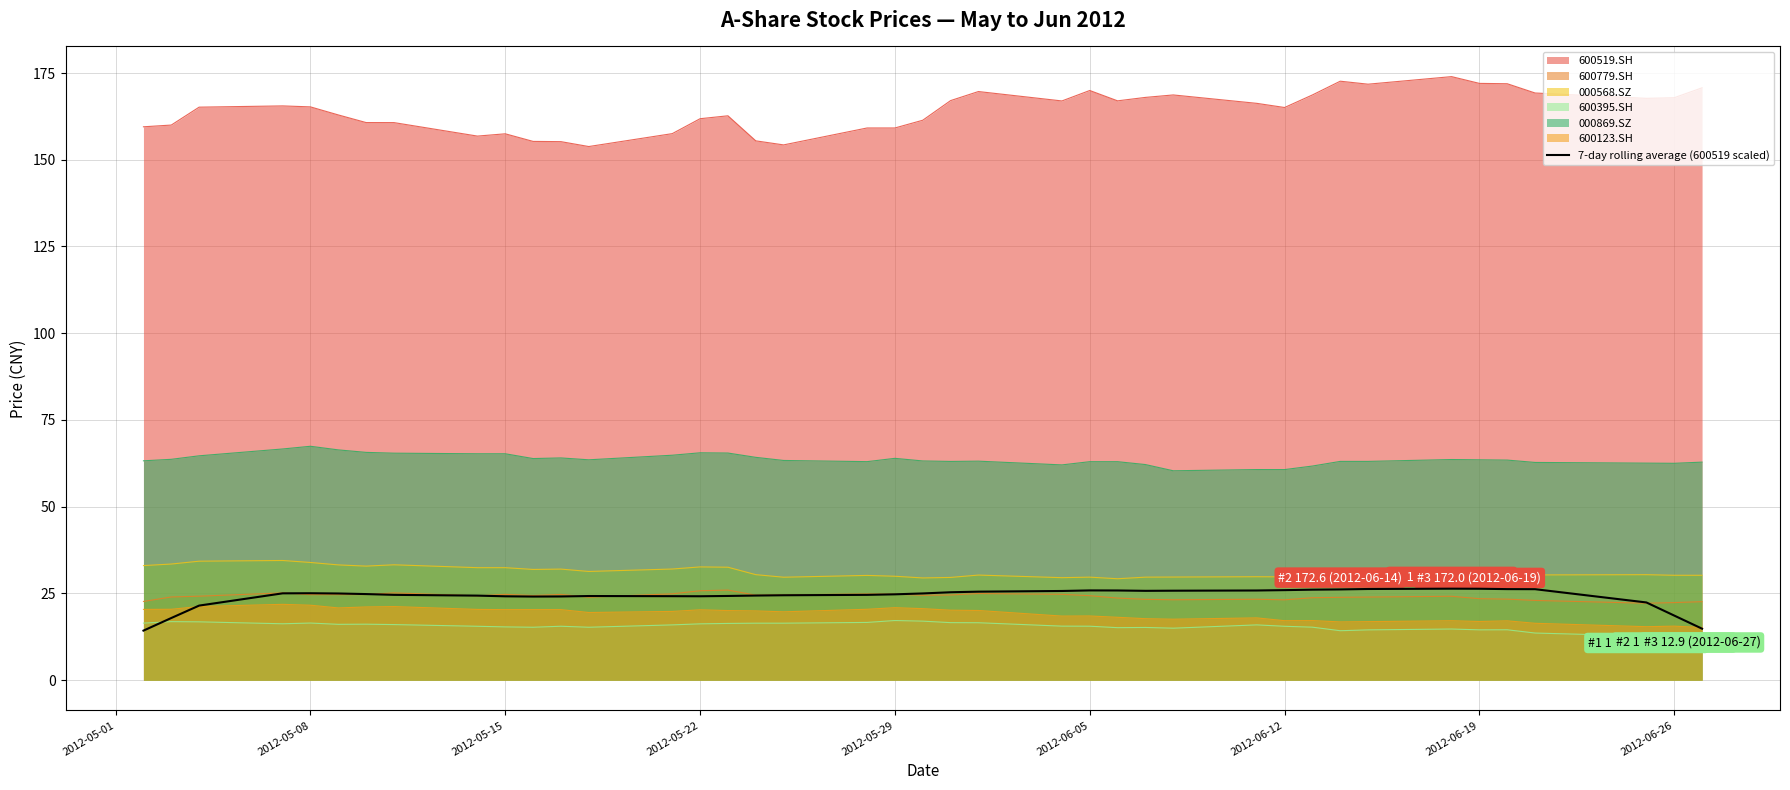

What is the maximum value shown in the chart?

174.0